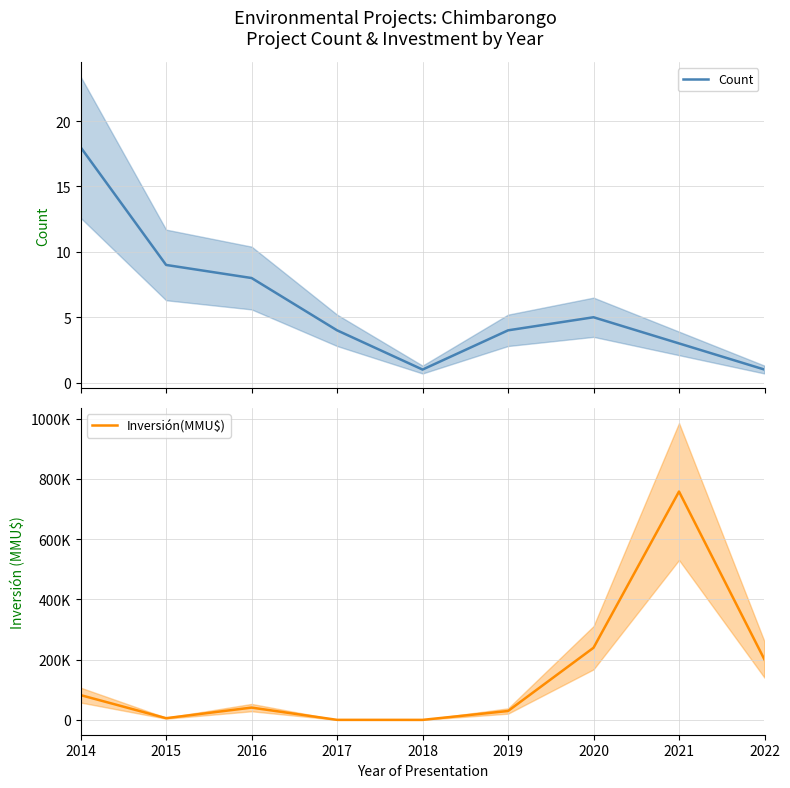

Count the number of data series in this chart.

2